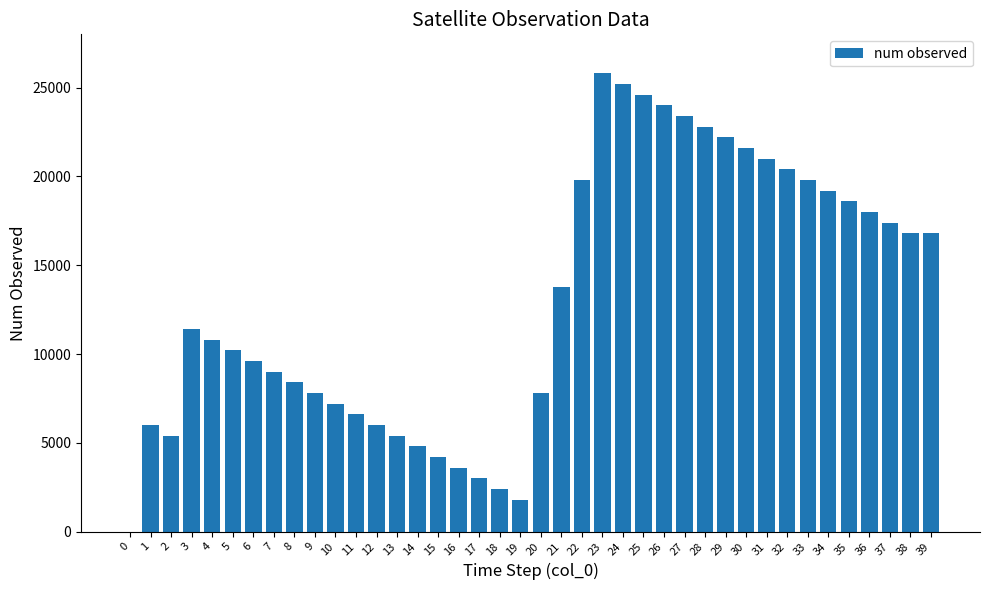

At which category does the chart reach its peak across all series?

23